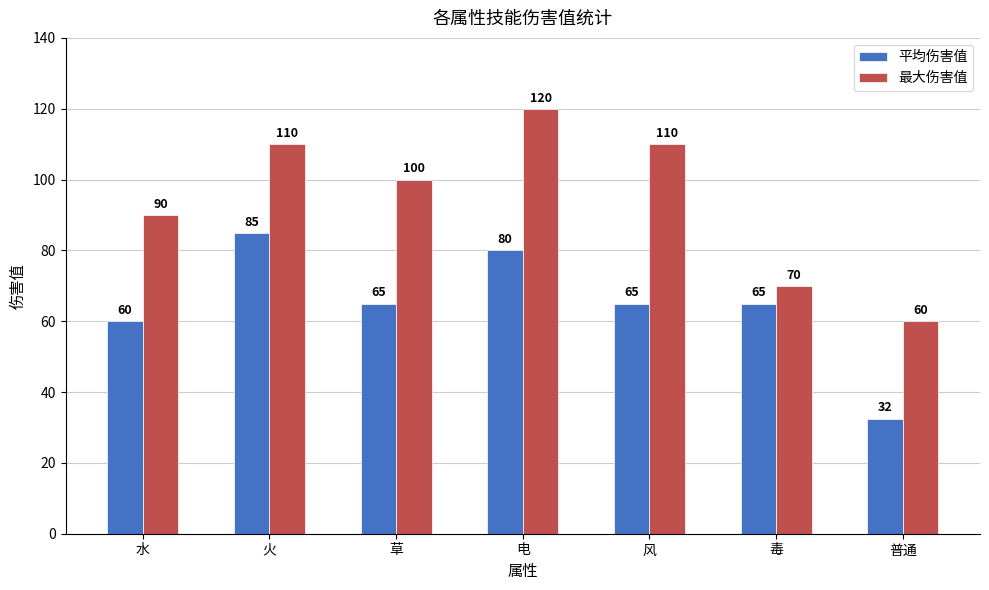

List the series in order of their overall mean, highest first.

最大伤害值, 平均伤害值